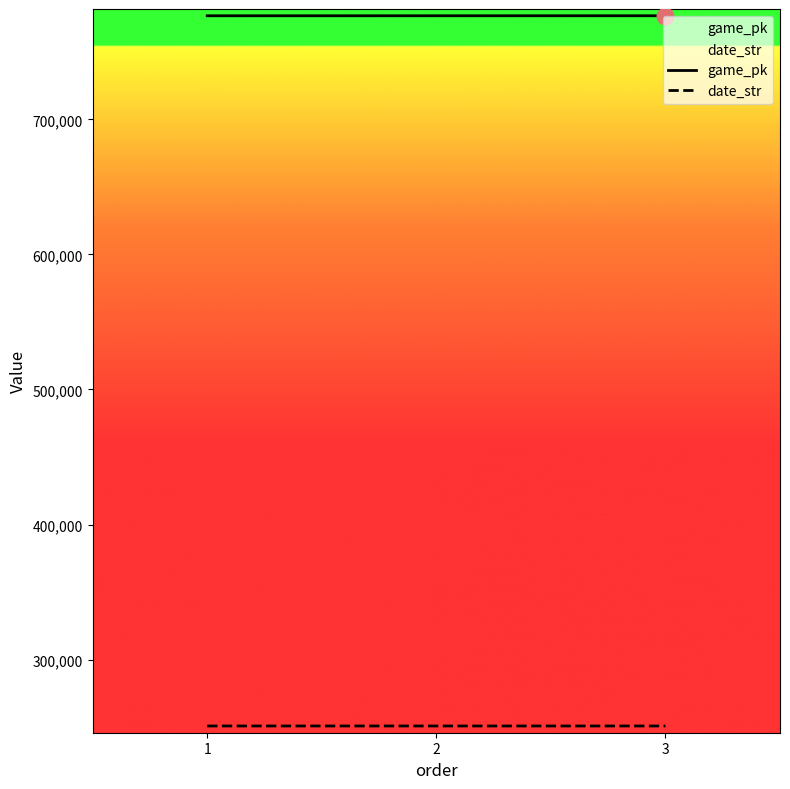

What is the value of the game_pk point at the 2nd from the left?

776748